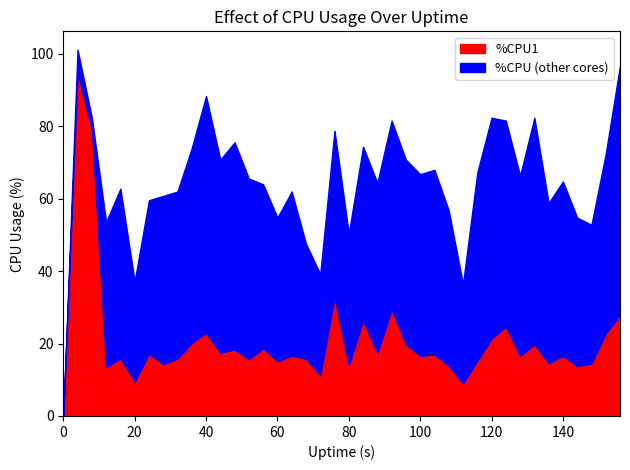

Is the value of %CPU1 at 20 greater than the value of %CPU at 128?

No